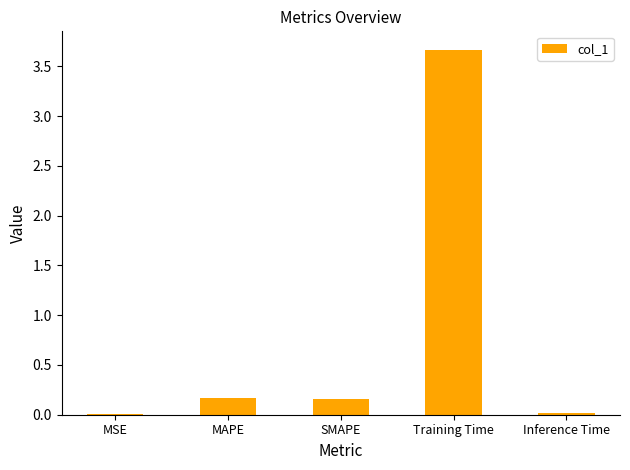

True or false: the data shows 0.2 at MAPE.

True